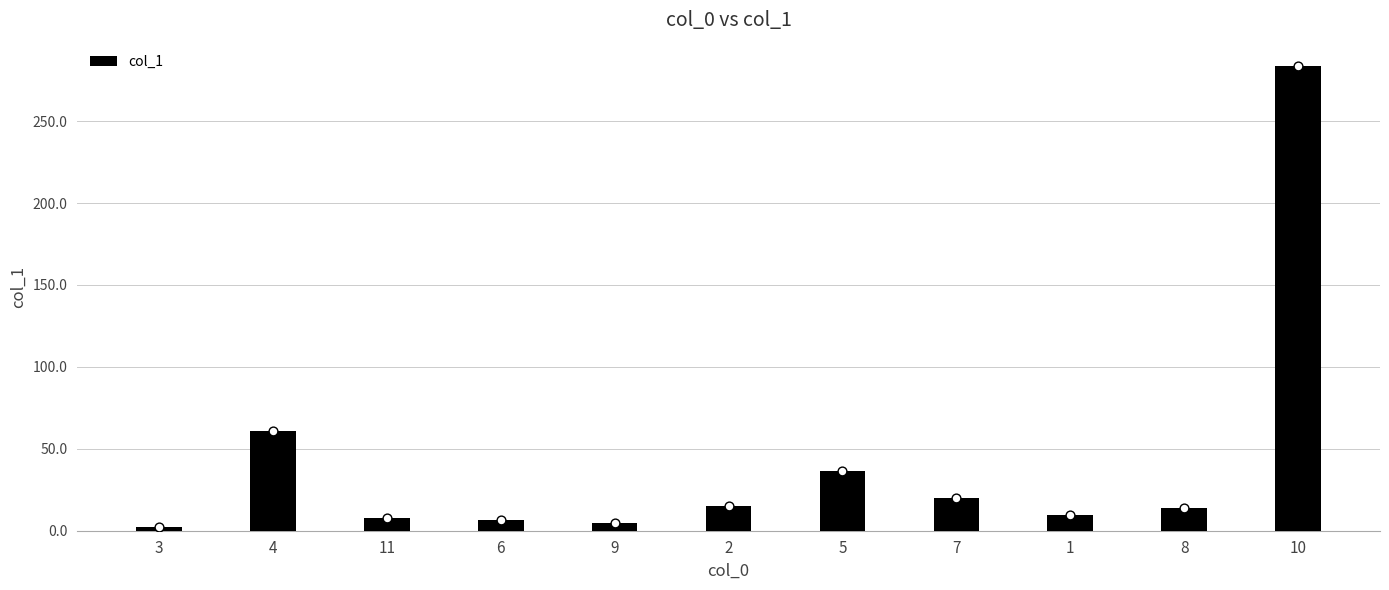

Approximately how many times larger is the value at 4 compared to 9?

13.6